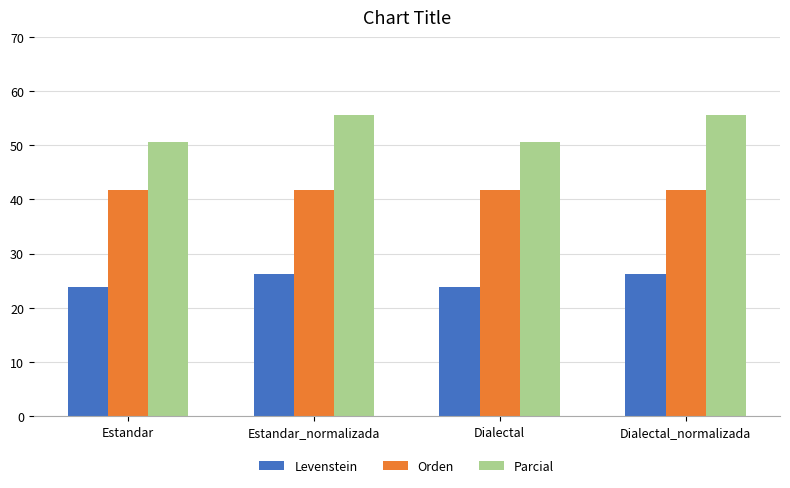

Is the value of Parcial at Estandar_normalizada greater than the value of Levenstein at Dialectal?

Yes